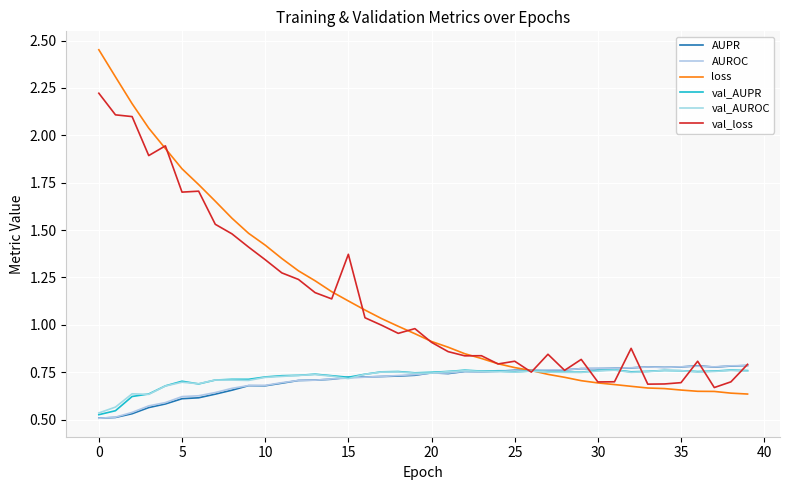

Is this an area chart (filled region under the line)?

No